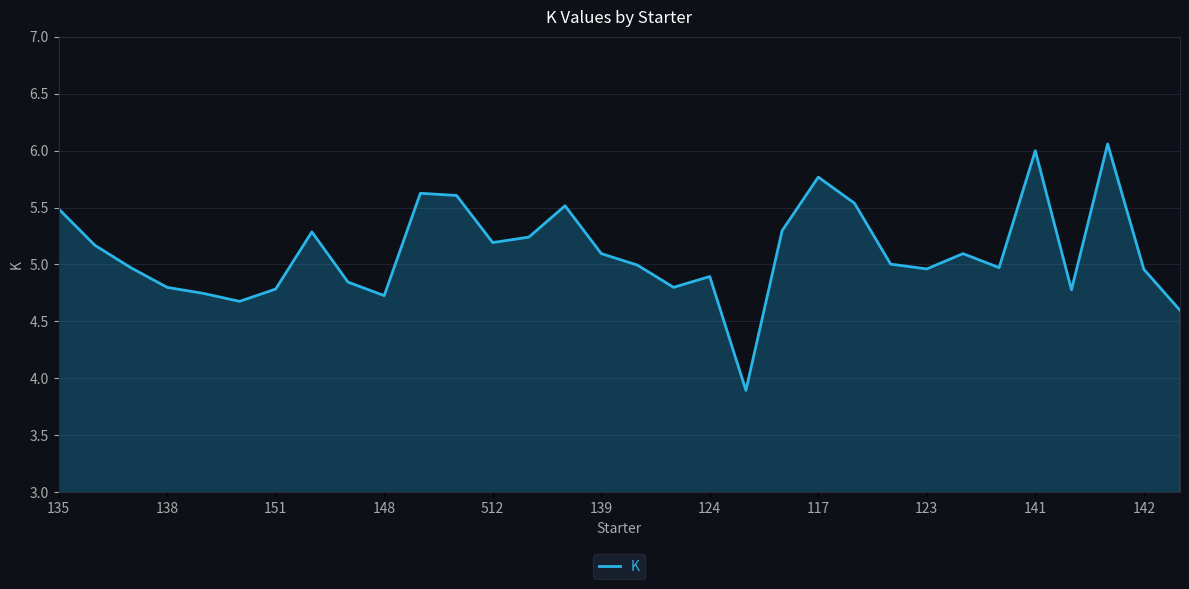

What is the smallest value displayed?

3.9